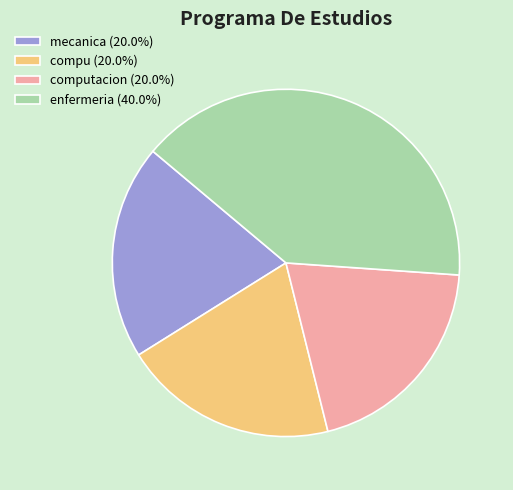

Combined, do computacion (20.0%) and enfermeria (40.0%) account for over 50%?

Yes